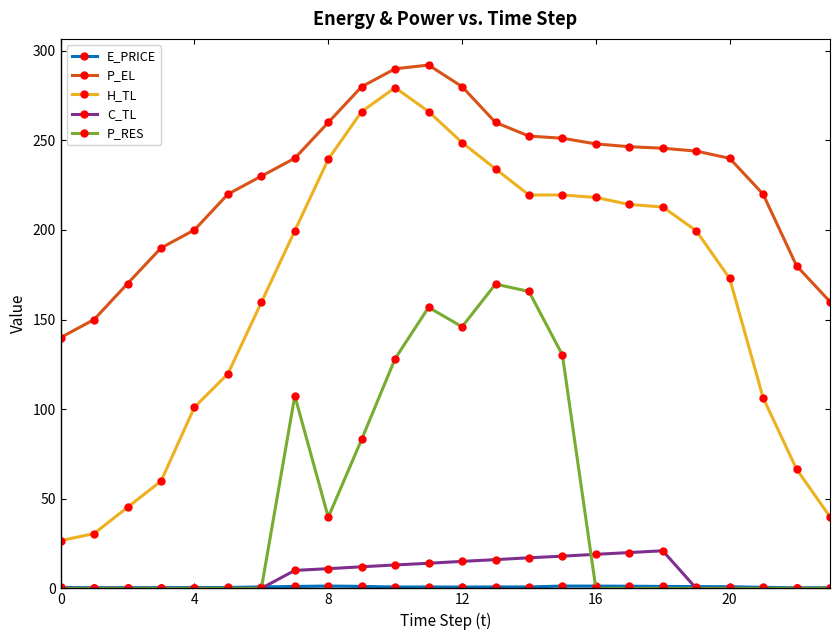

Which series has the largest range (max minus min)?

H_TL